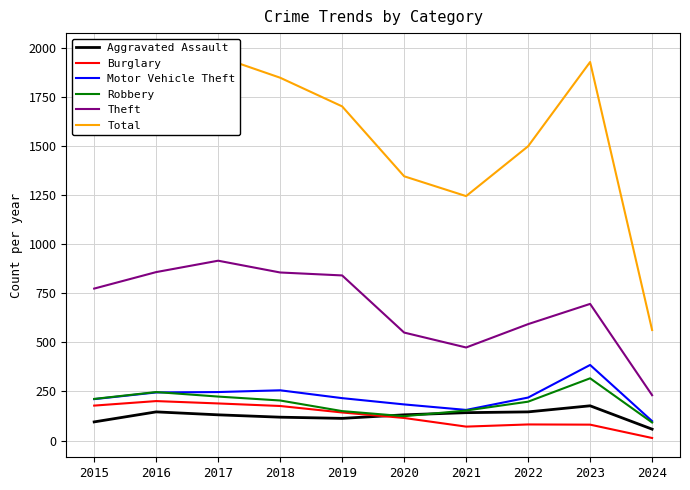

True or false: Total and Burglary cross at least once.

False